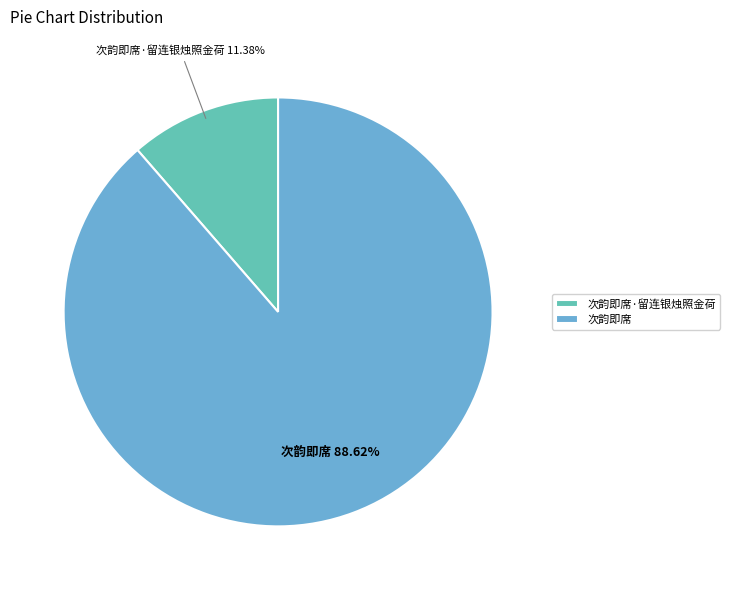

To the nearest percent, what percentage of the pie is 次韵即席?

89%